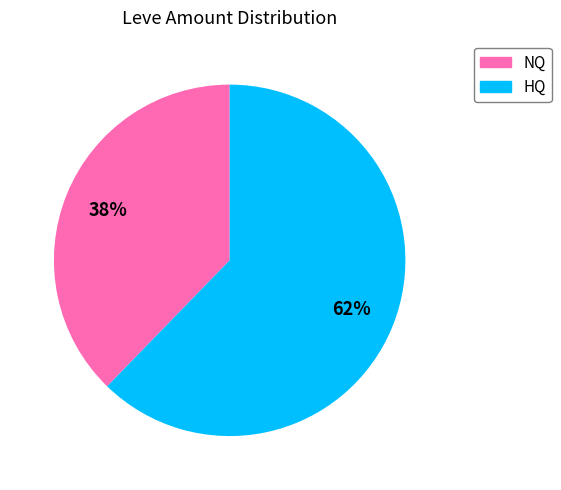

To the nearest percent, what is the average slice percentage?

50%